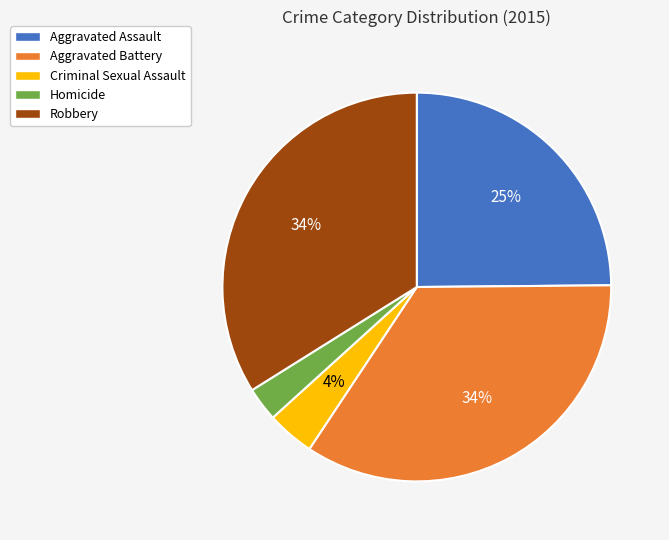

To the nearest percent, what is the average slice percentage?

20%